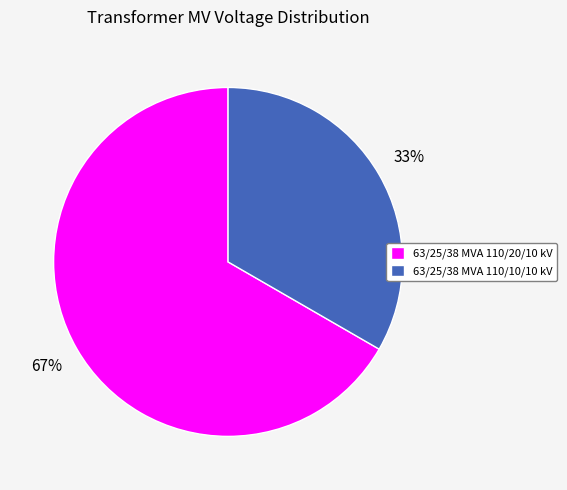

Combined, do 63/25/38 MVA 110/10/10 kV and 63/25/38 MVA 110/20/10 kV account for over 50%?

Yes